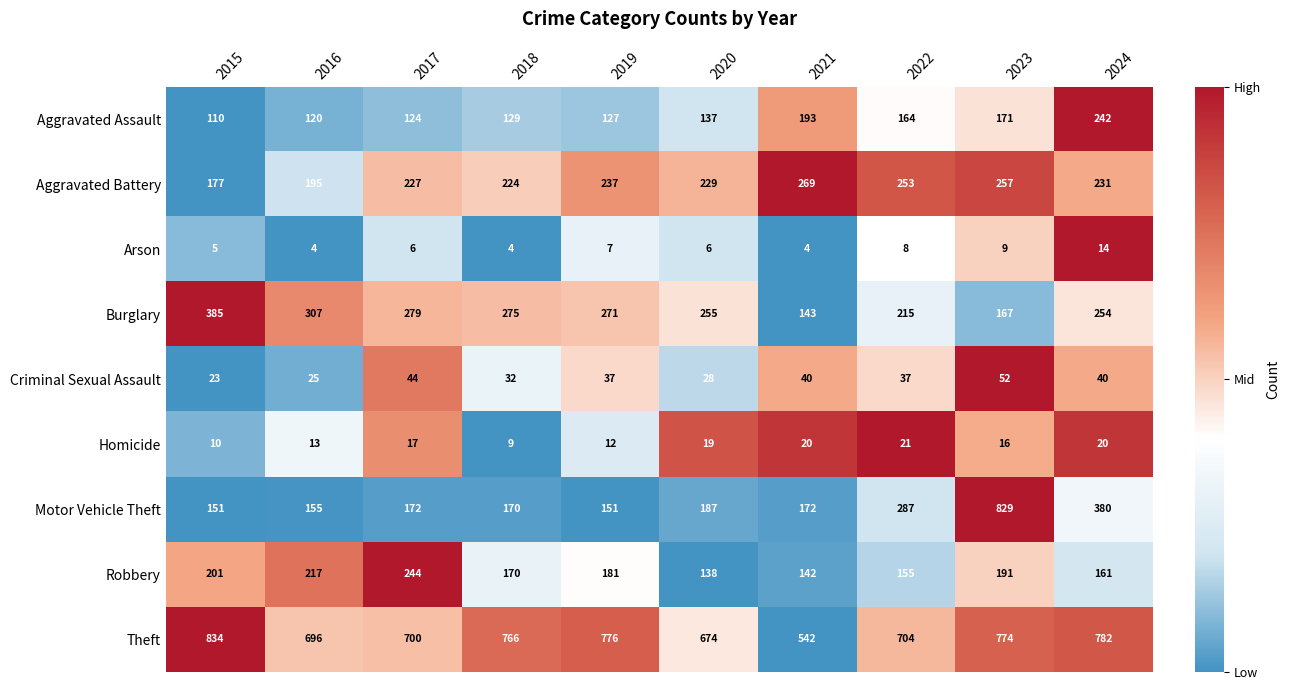

Count the Criminal Sexual Assault values in the range 28 to 40.

6